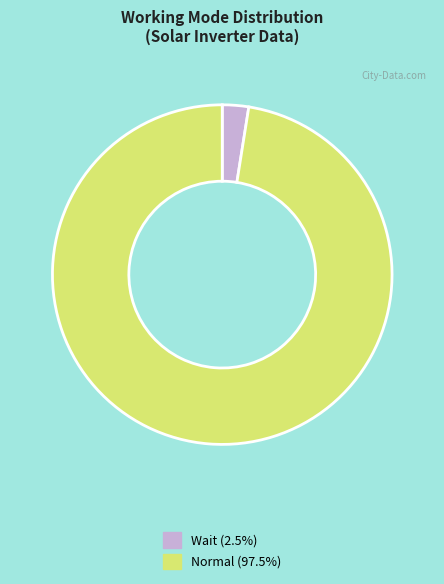

Do Wait and Normal together represent more than half of the pie?

Yes